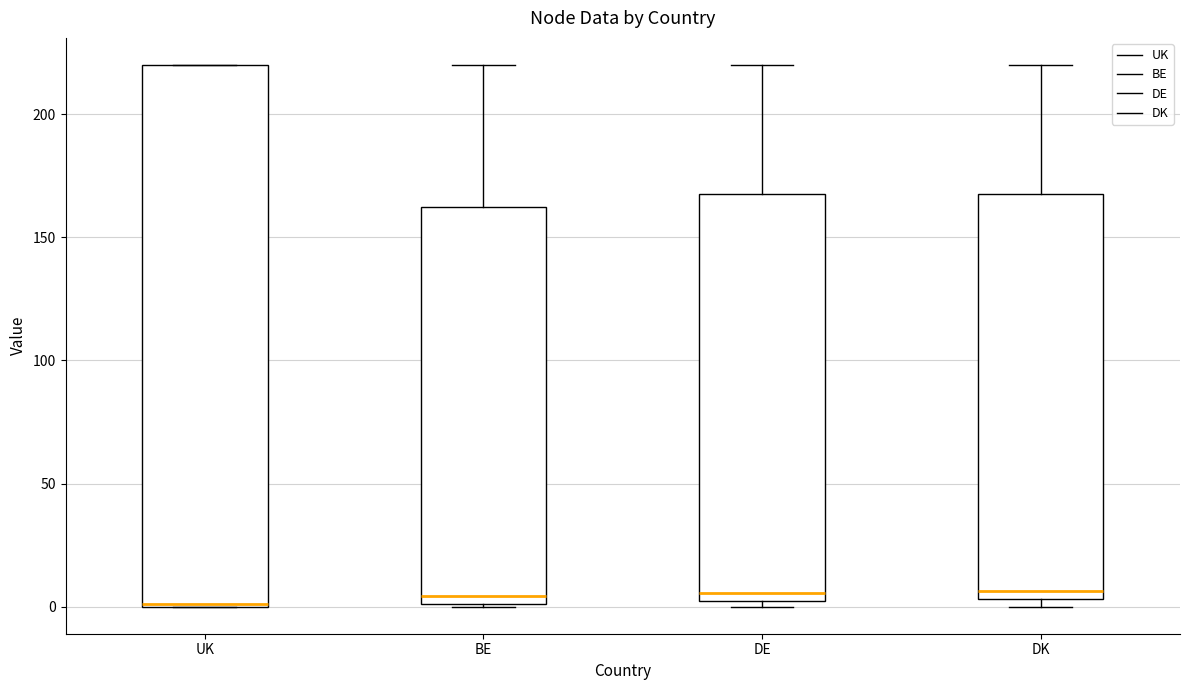

Where is the upper edge of the box for DK on the y-axis? The values are not printed on the chart, so give them approximately, as read against the axis.

170